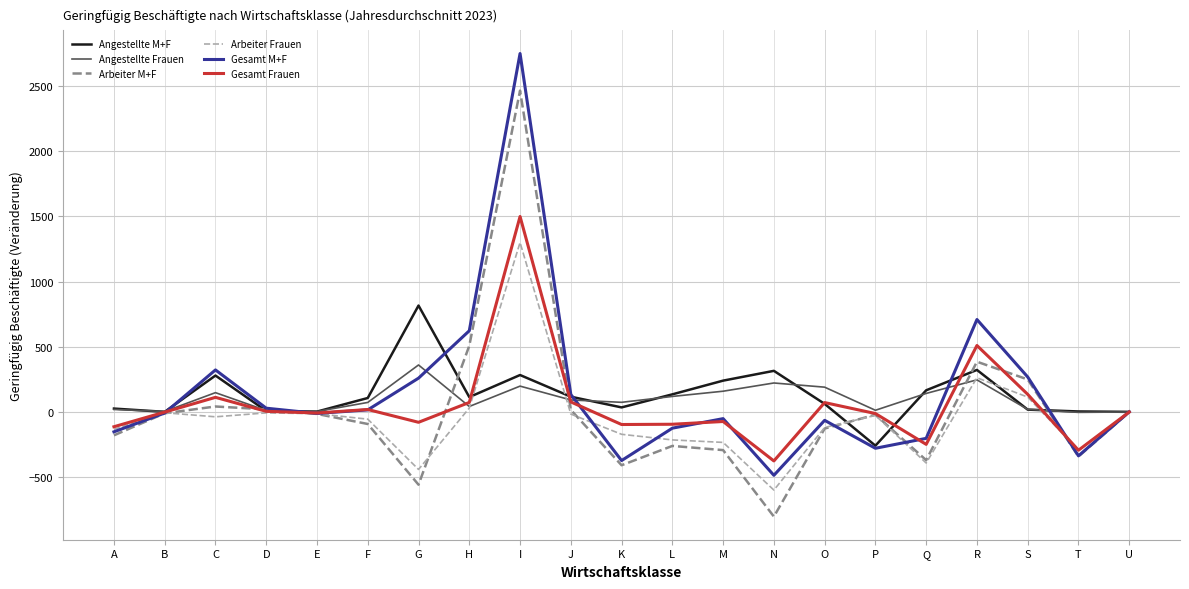

The value of Gesamt M+F at T is -335. True or false?

True